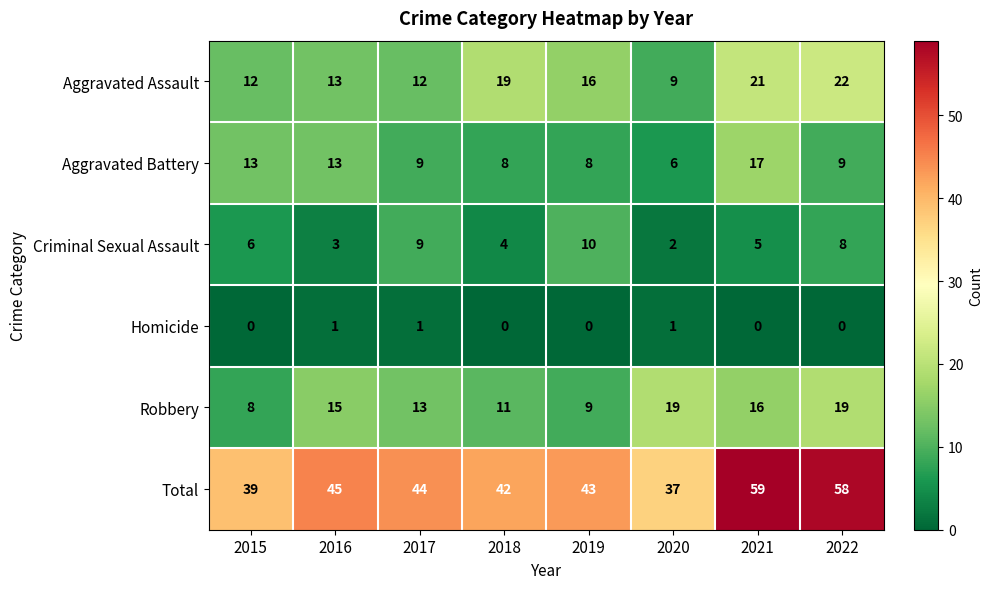

What is the spread (max minus min) of values at 2022?

58